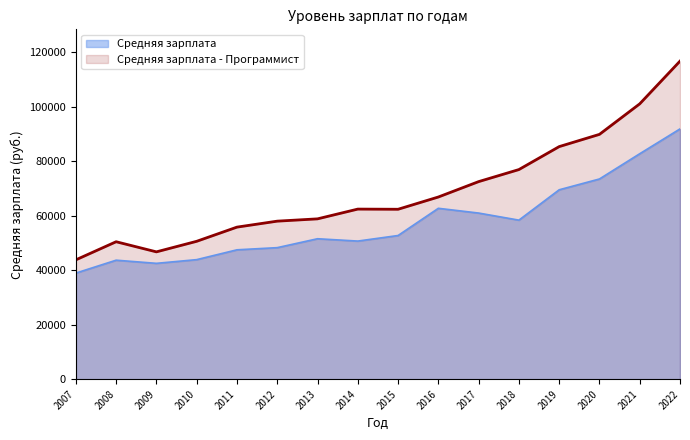

What is the maximum value shown in the chart?

116651